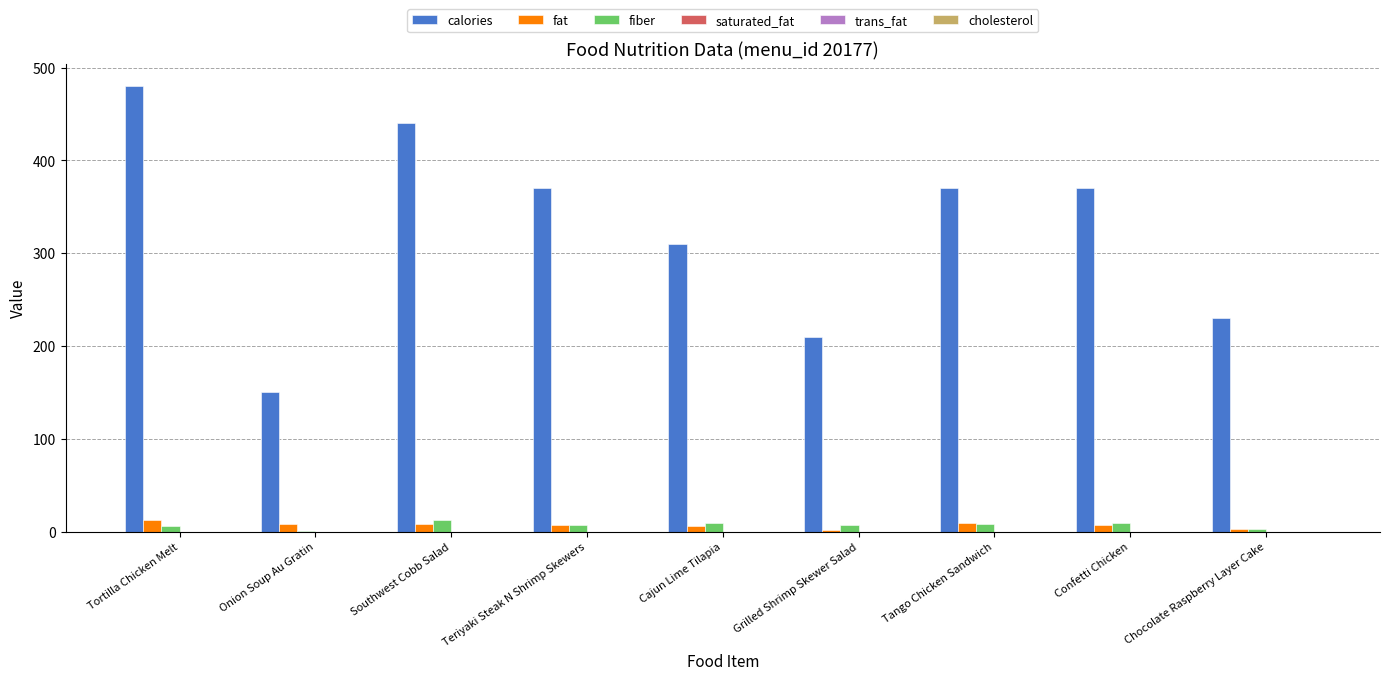

True or false: fiber has a value of 7 at Grilled Shrimp Skewer Salad.

True